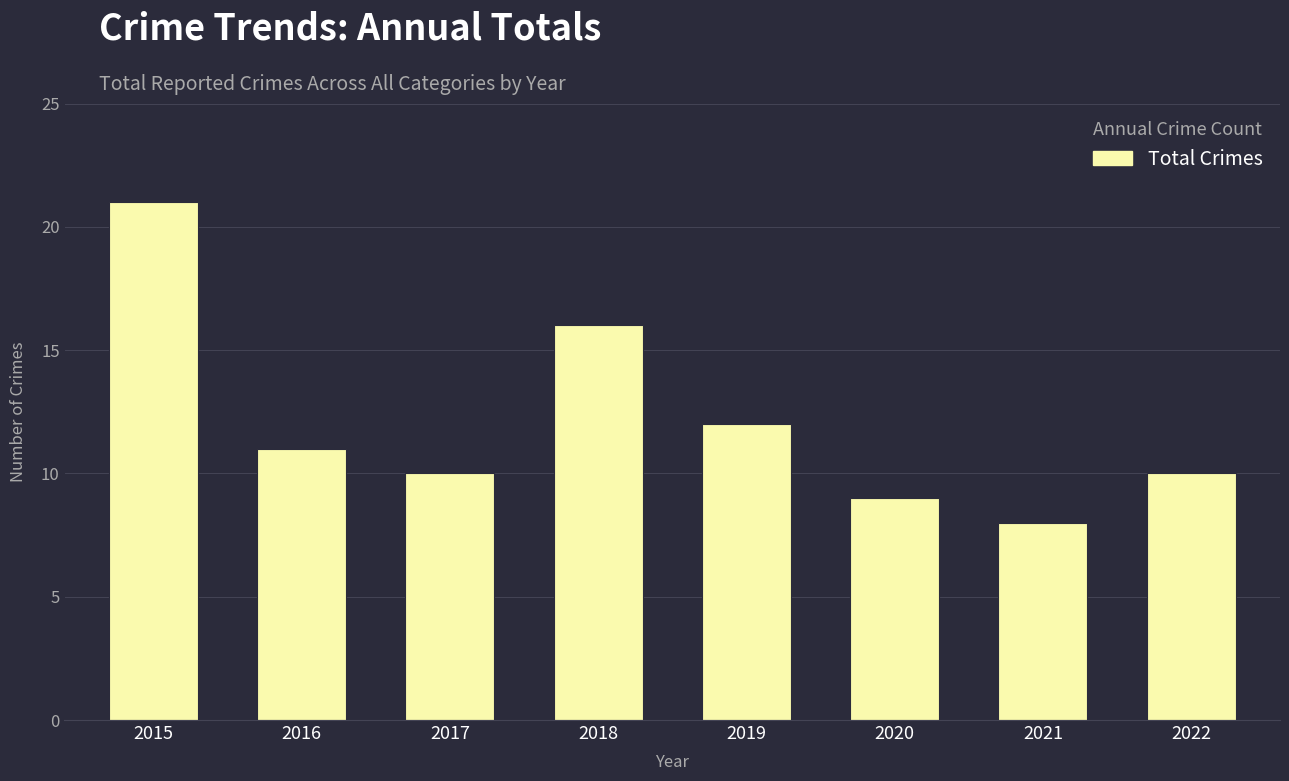

What is the value of the 3rd bar from the left?

10